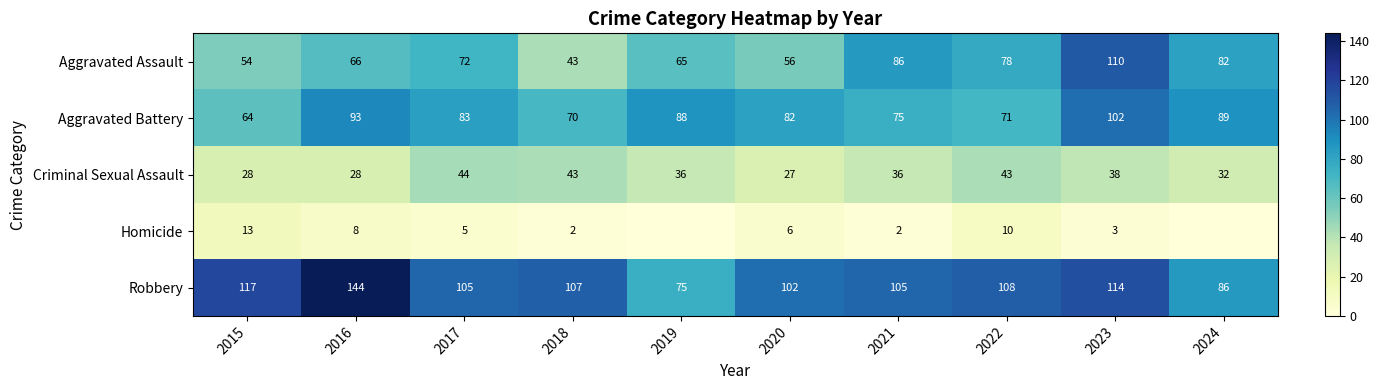

Which label corresponds to the largest value in the chart?

2016